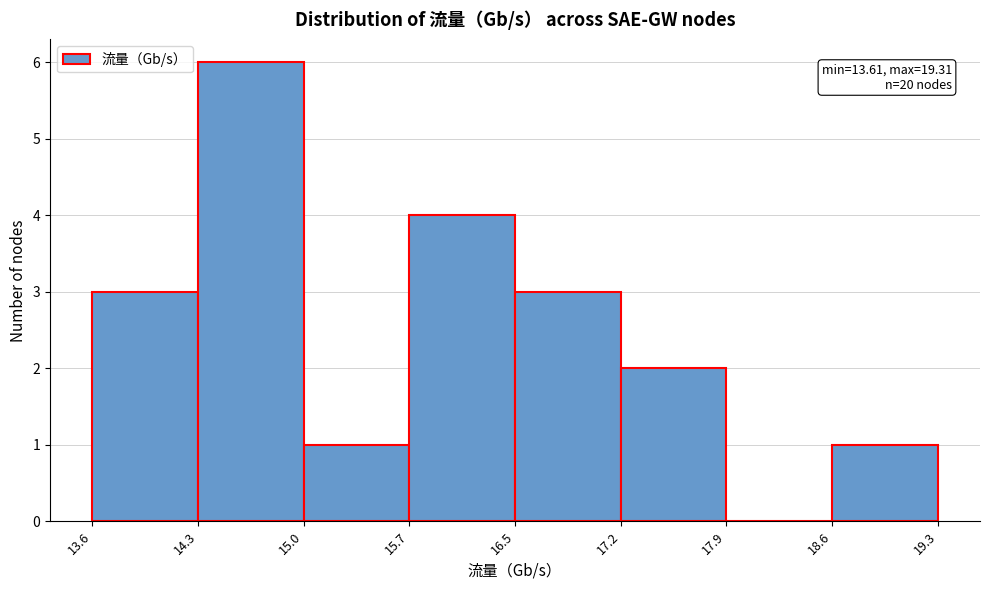

Which range on the x-axis has the tallest bar?

14.3 to 15.0